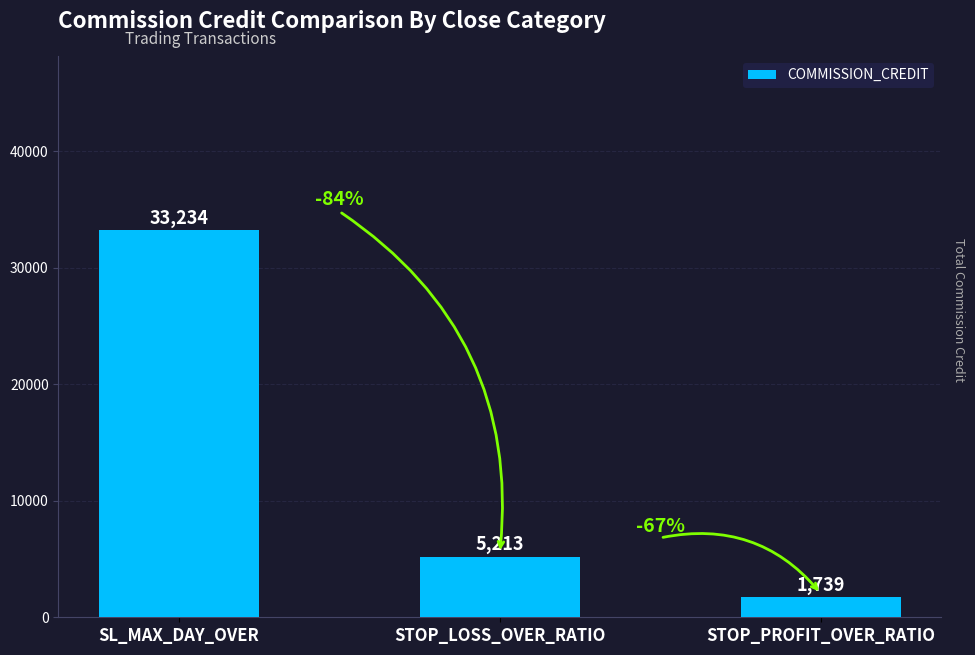

Rank the categories by value from highest to lowest.

SL_MAX_DAY_OVER, STOP_LOSS_OVER_RATIO, STOP_PROFIT_OVER_RATIO